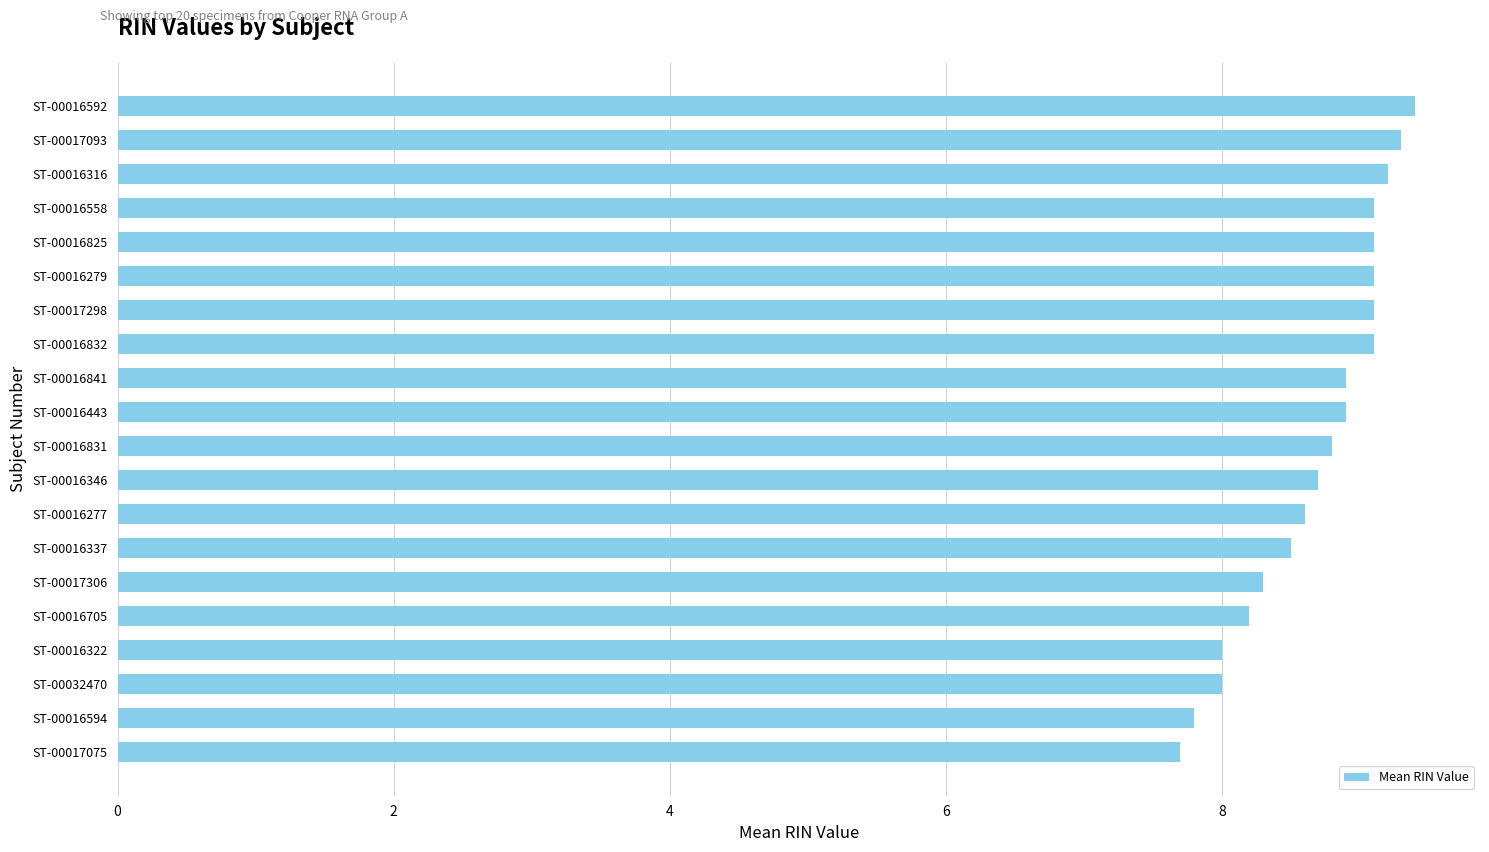

What is the sum of all values?

173.8